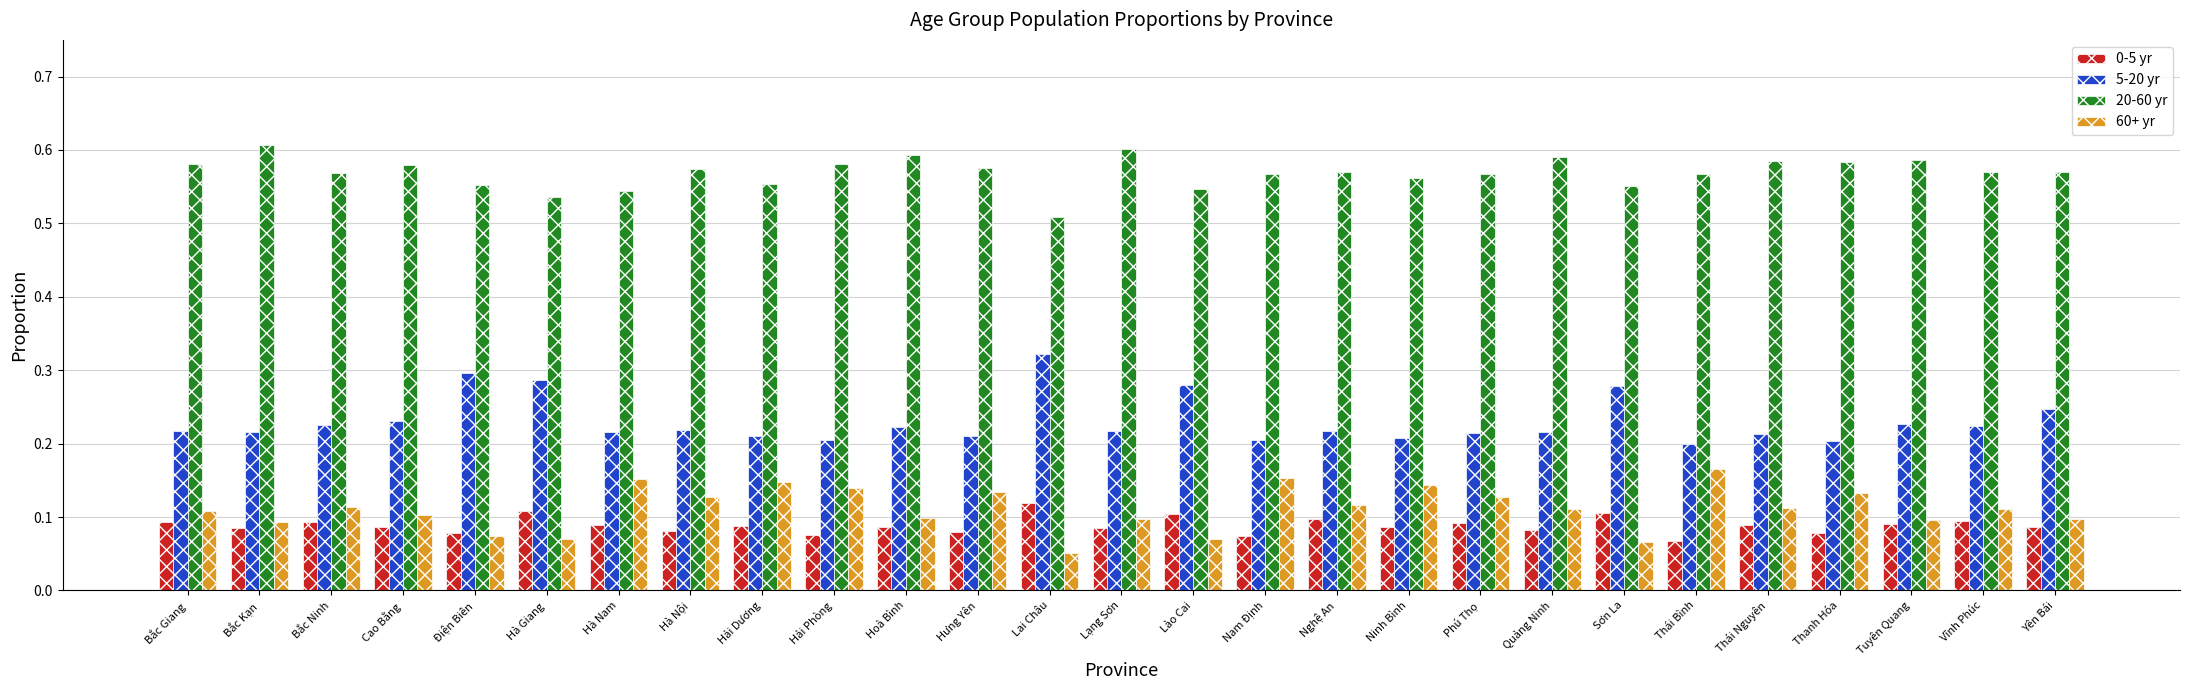

Are the bars grouped side by side (vs. stacked)?

Yes